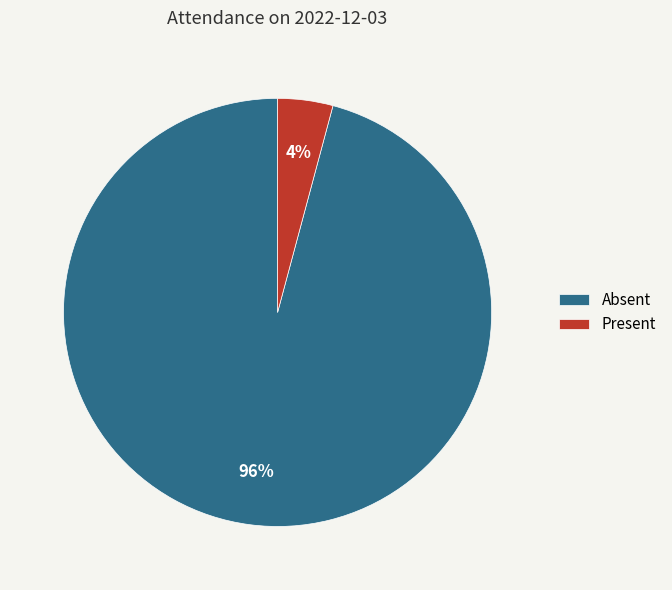

How many segments does this pie chart have?

2